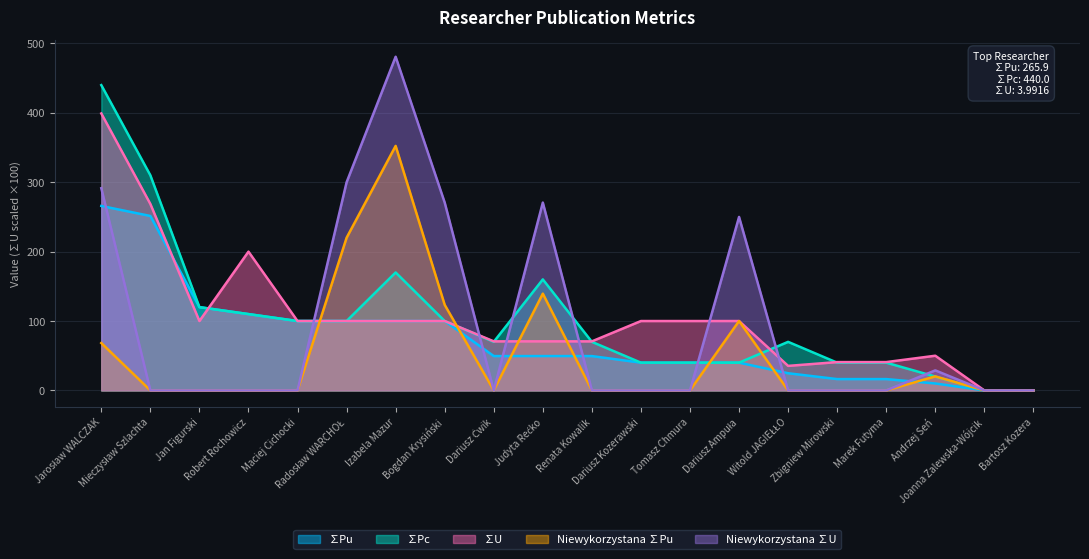

The value of ∑U at Tomasz Chmura is 158.4. True or false?

False